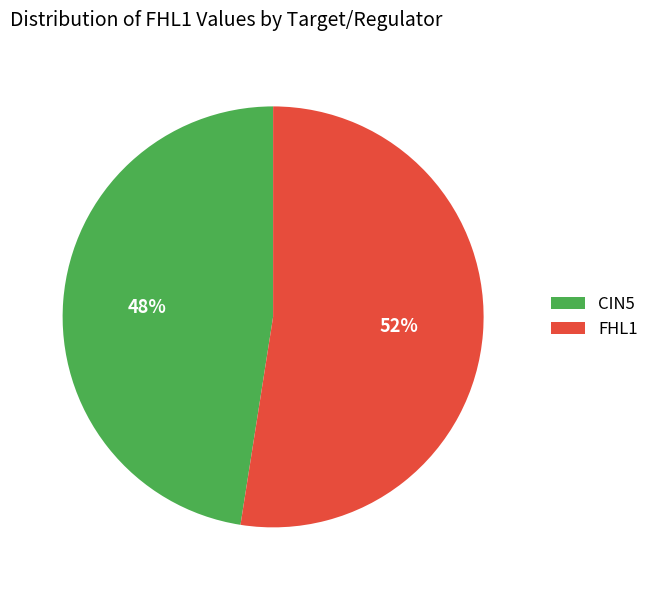

Is it true that FHL1 is 52% of the pie?

True